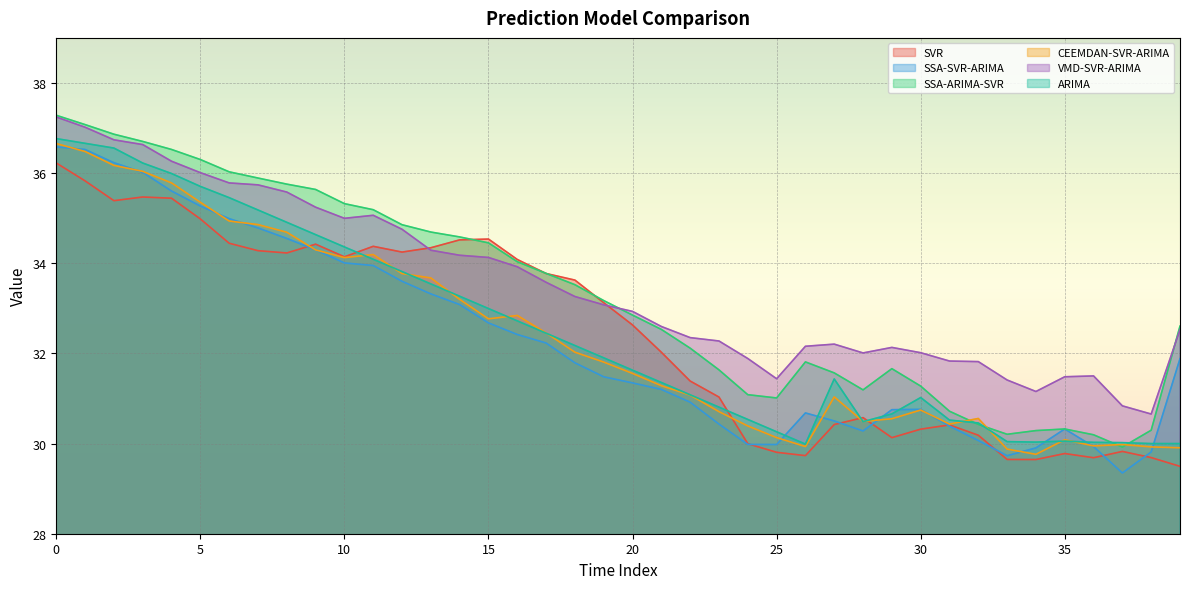

Does the chart display data point markers on the line(s)?

No